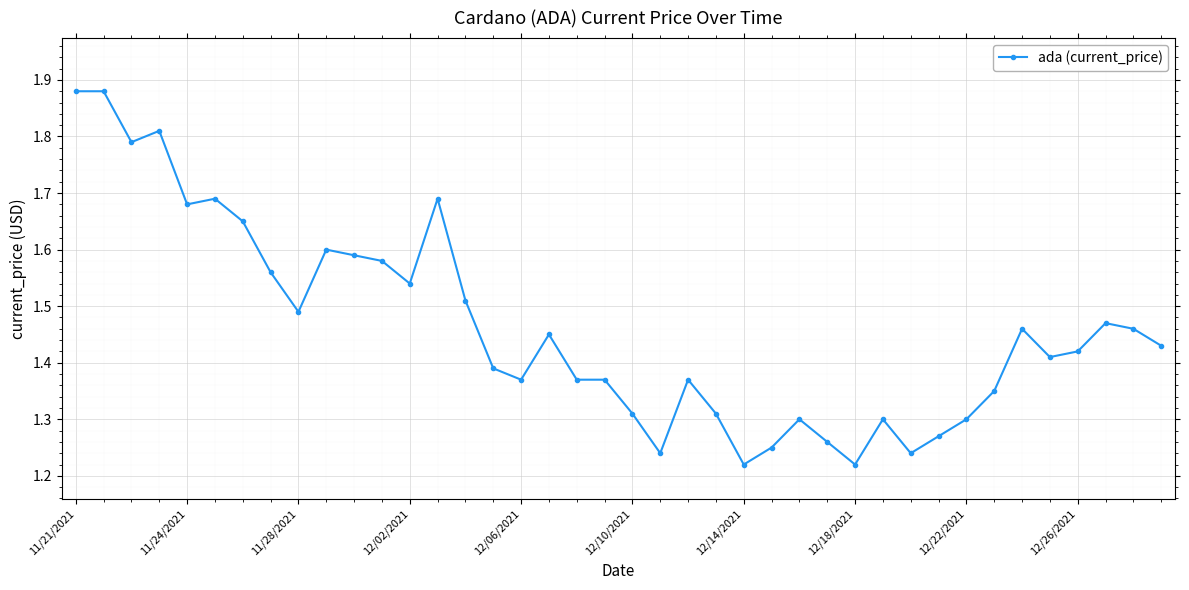

What is the sum of all values?

58.5